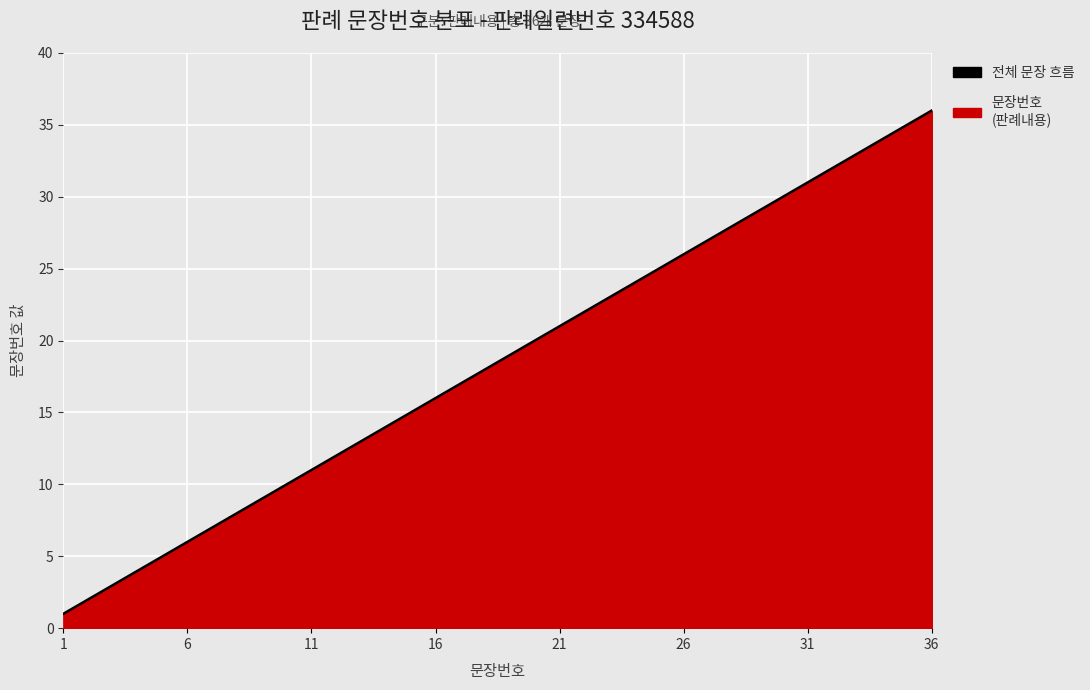

What is the change in value from 21 to 26?

+5